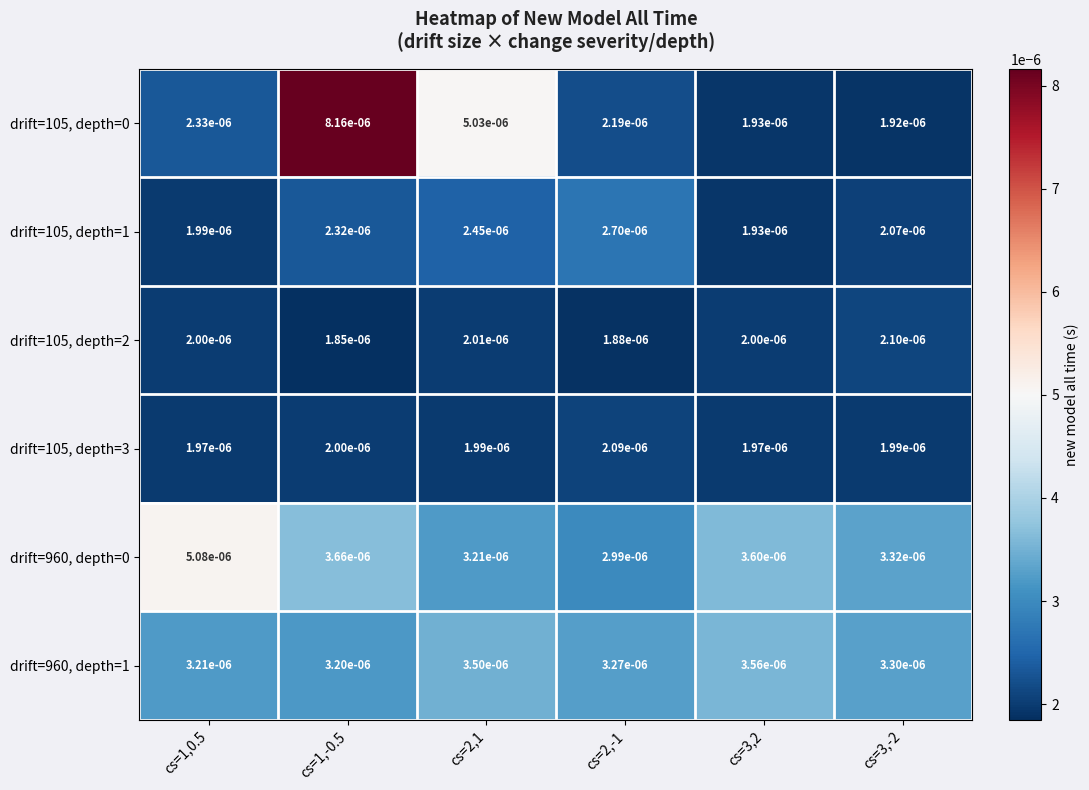

At cs=2,1, list the series in order from smallest to largest.

drift=105, depth=3, drift=105, depth=2, drift=105, depth=1, drift=960, depth=0, drift=960, depth=1, drift=105, depth=0